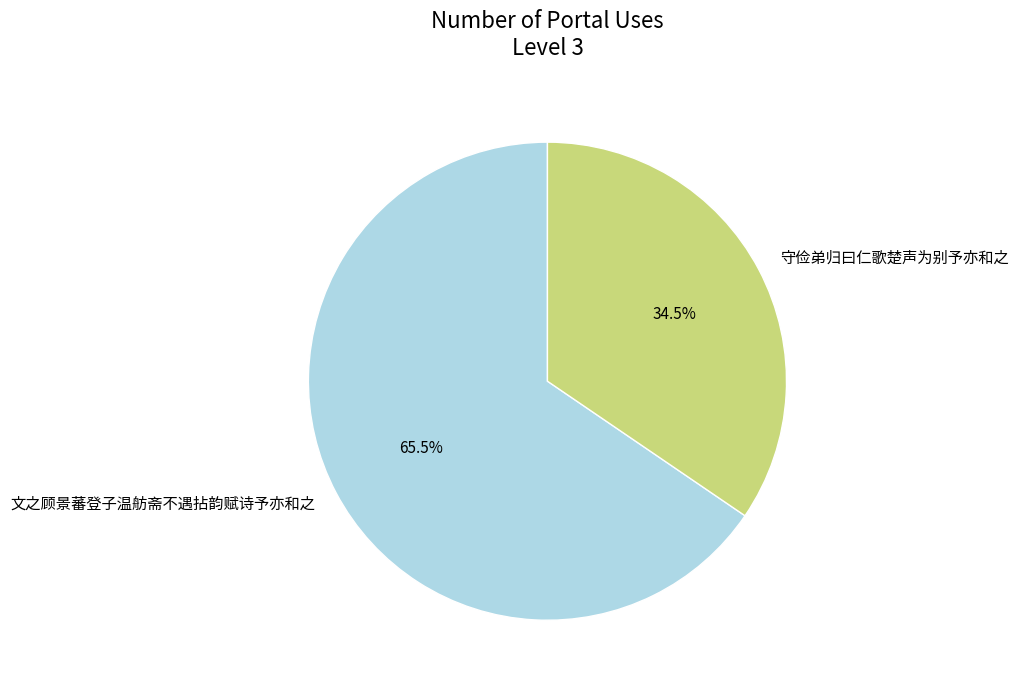

Approximately how many times larger is the value at 文之顾景蕃登子温舫斋不遇拈韵赋诗予亦和之 compared to 守俭弟归曰仁歌楚声为别予亦和之?

1.9